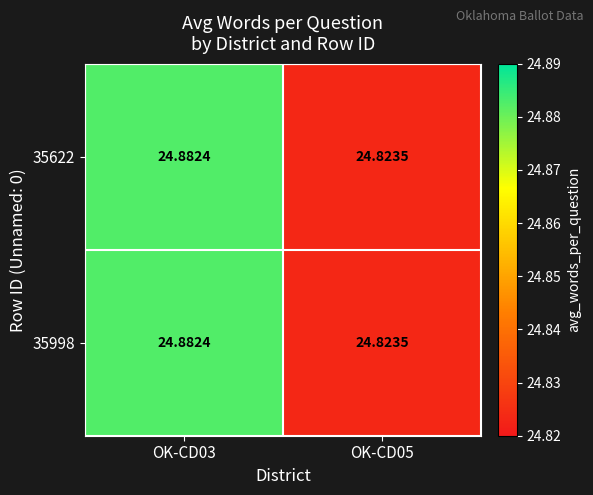

Is the value of 35998 at OK-CD03 greater than the value of 35622 at OK-CD05?

Yes